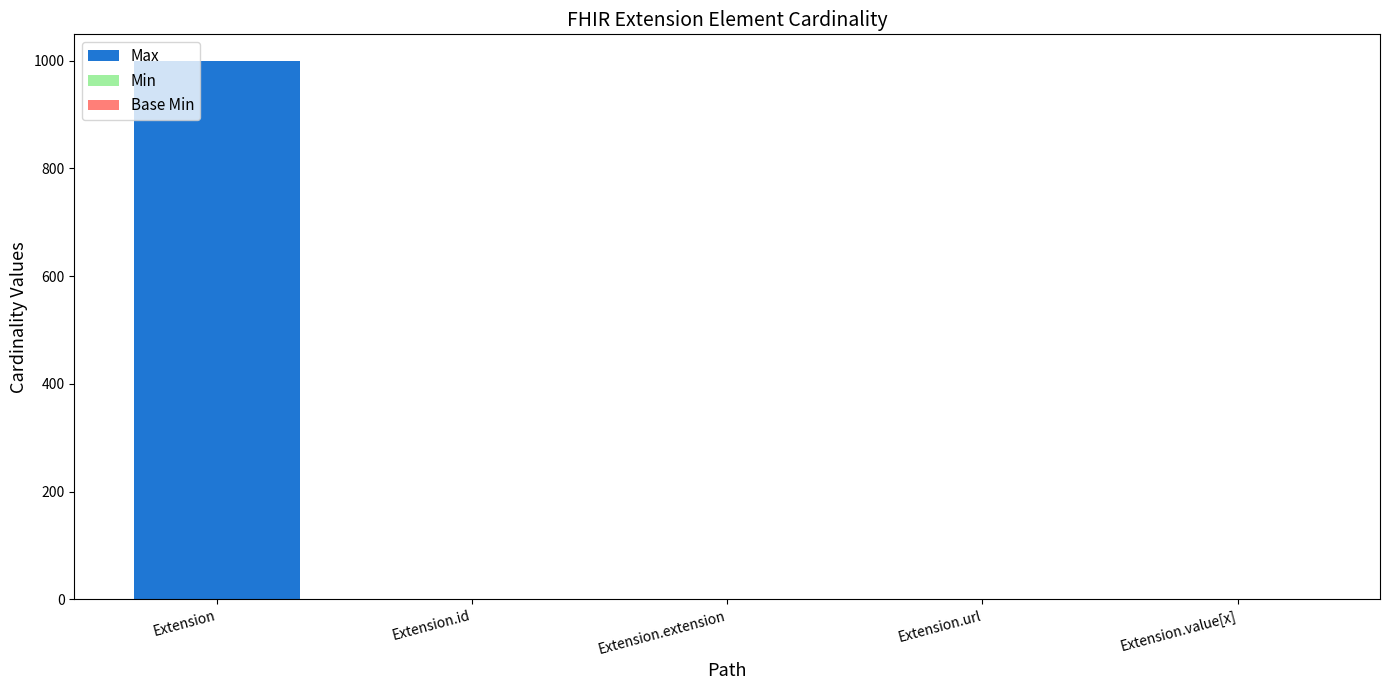

How many Base Min values are between 0 and 1?

5